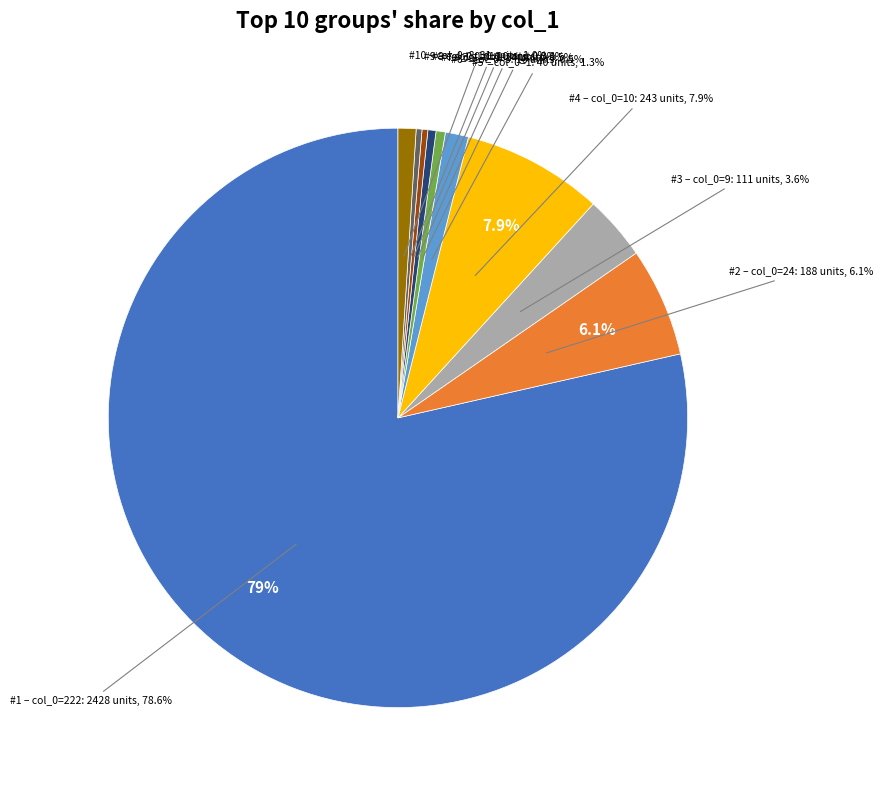

Does 222 account for over 50% of the chart?

Yes